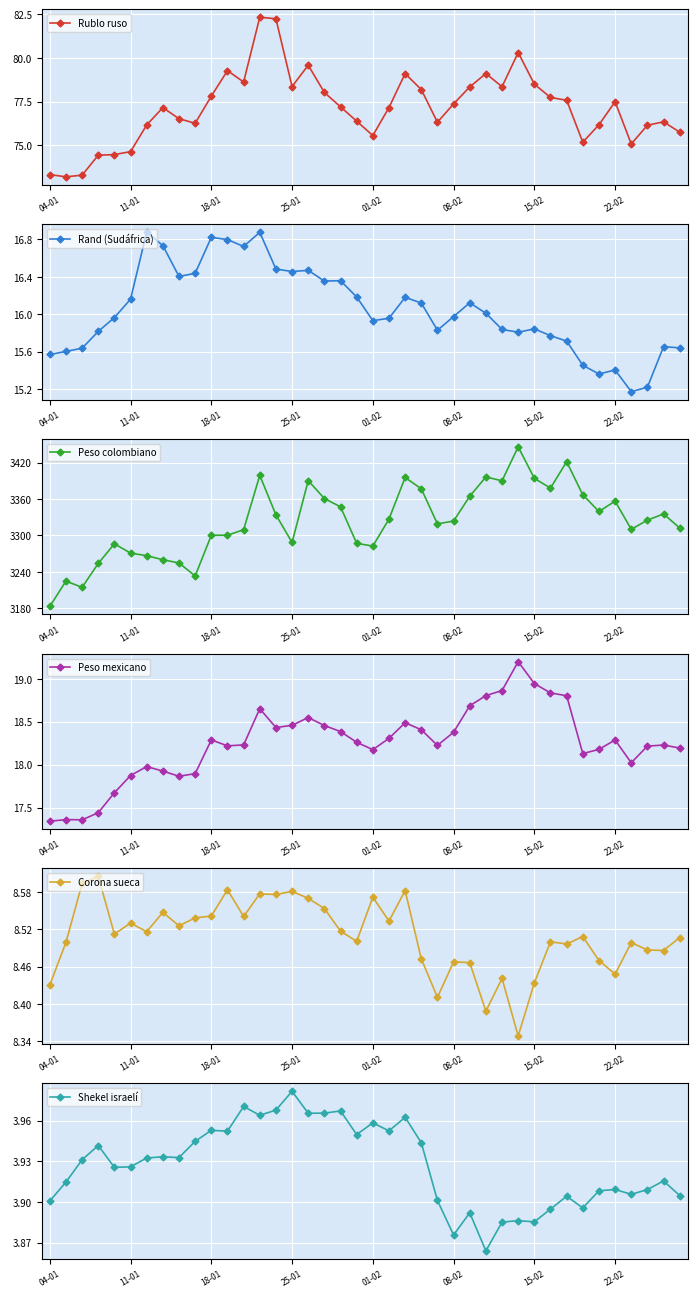

How many Shekel israelí values are between 3 and 4?

40